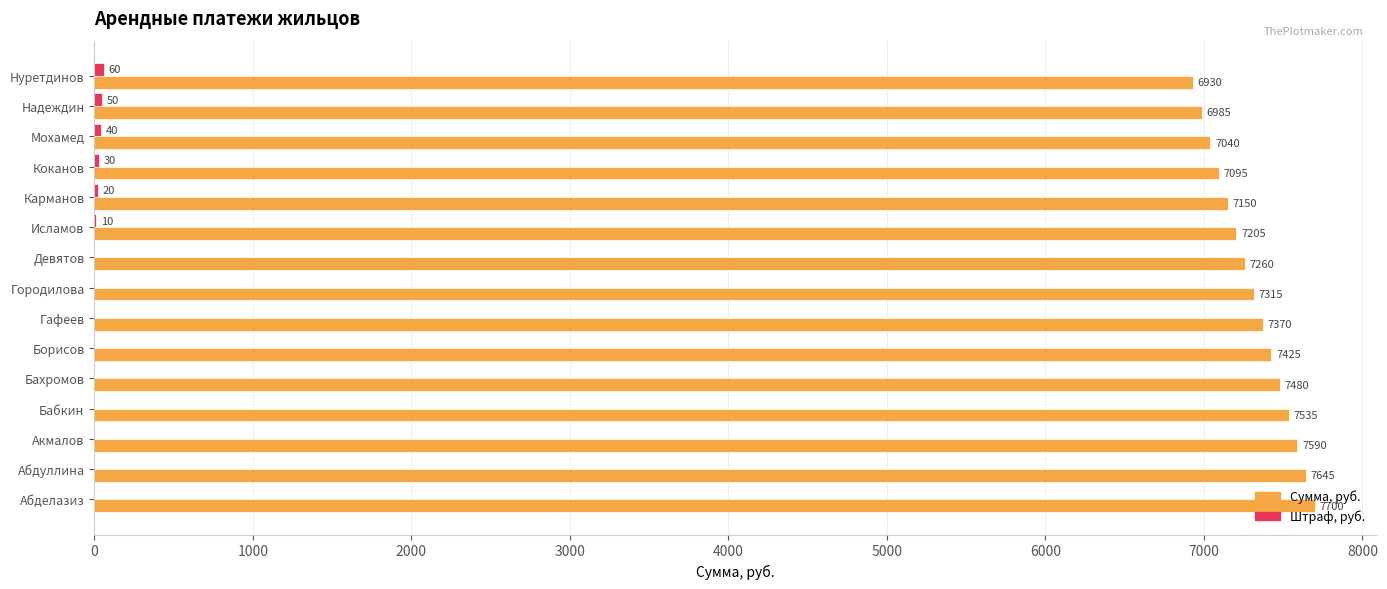

Which series has the largest total across all categories?

Сумма, руб.